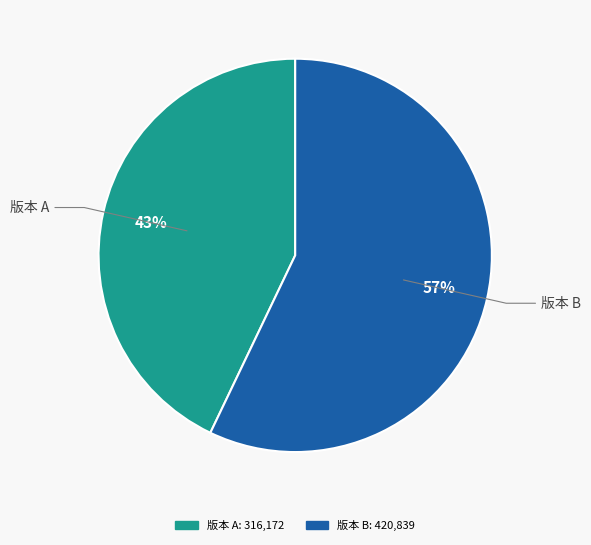

Does any single category account for the majority?

Yes